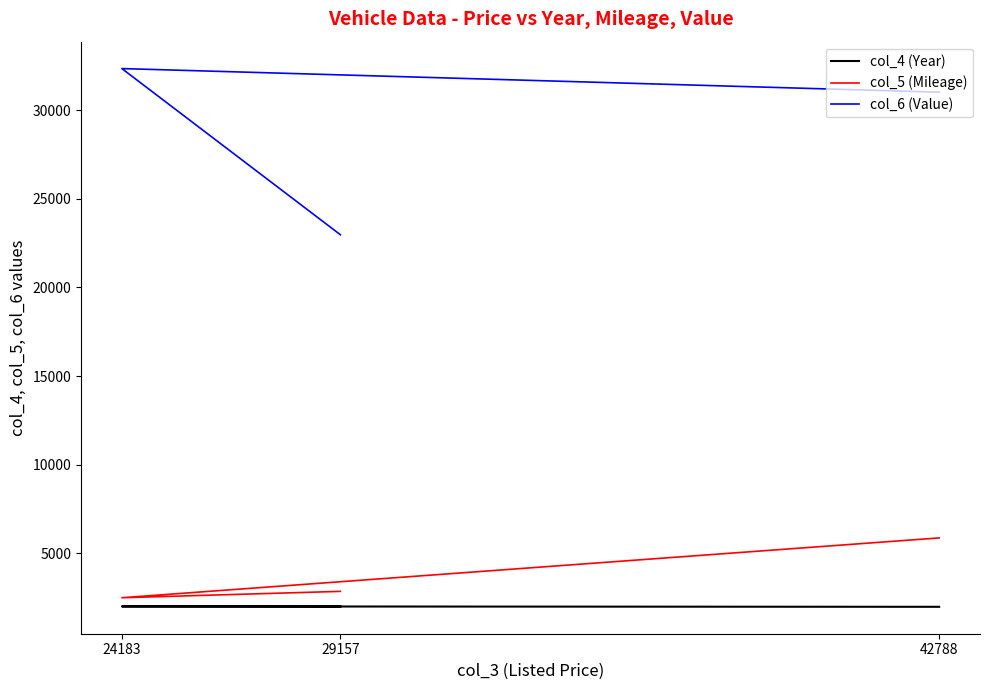

Which category has the highest value in the col_5 (Mileage) series?

42788